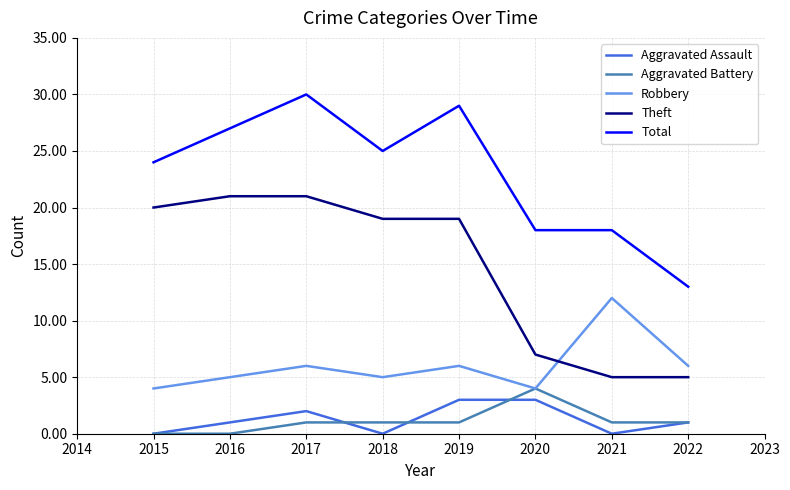

What is the lowest value of the Robbery series?

4